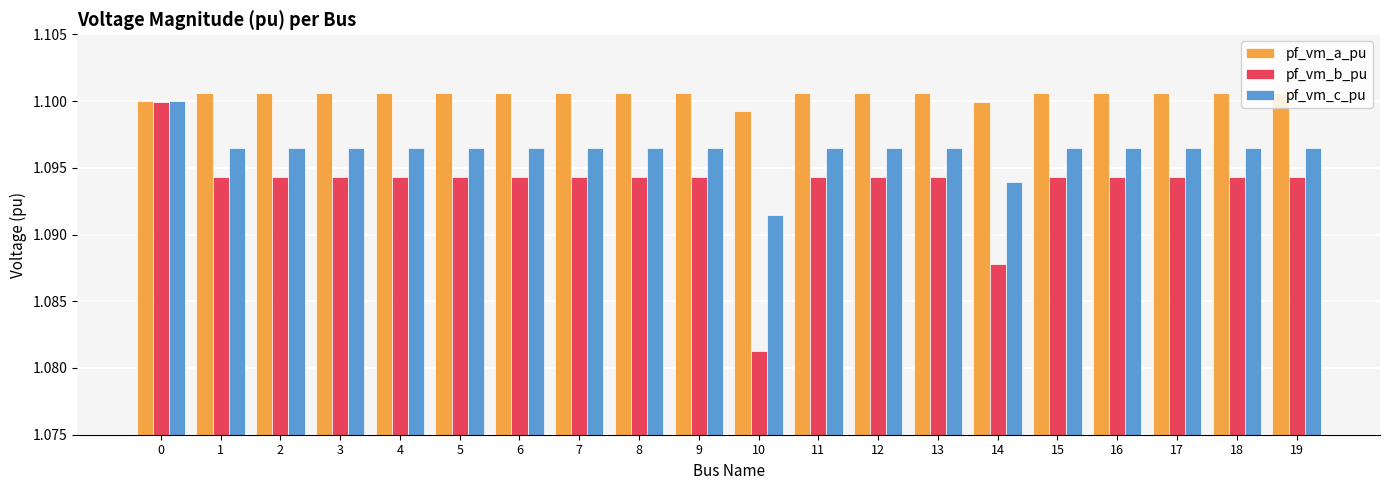

At which label is pf_vm_a_pu closest to 1?

10